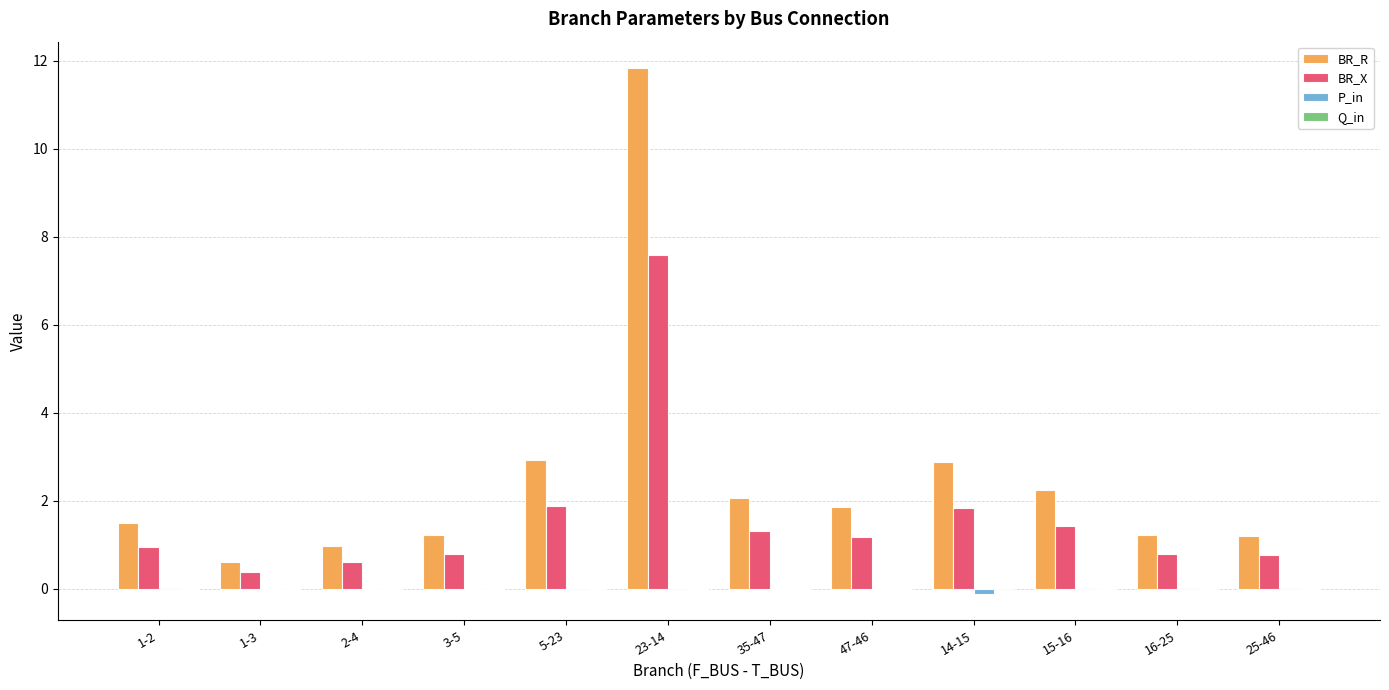

At which category is the sum across all series the highest?

23-14